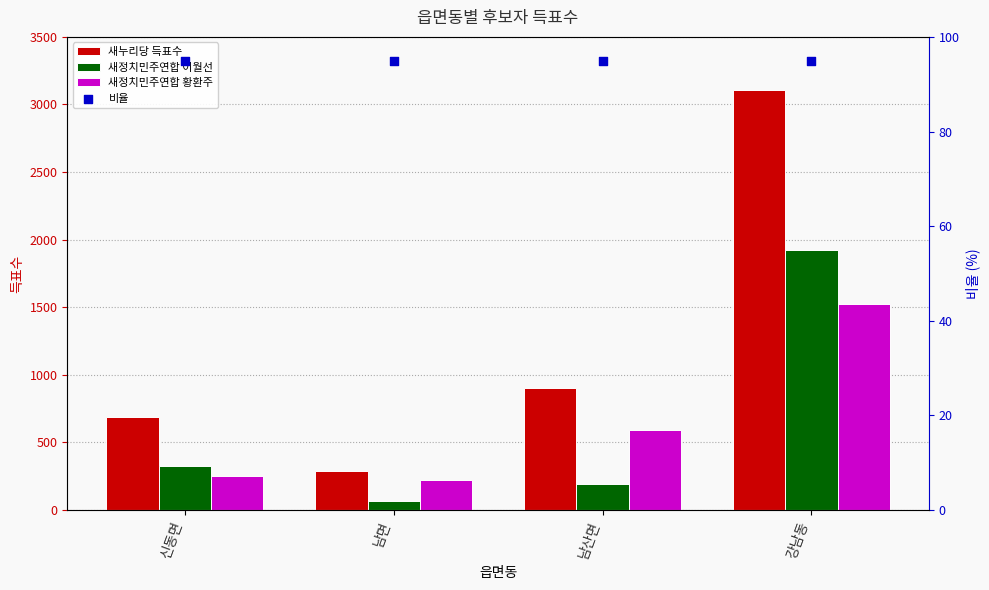

At which category is the sum across all series the highest?

강남동